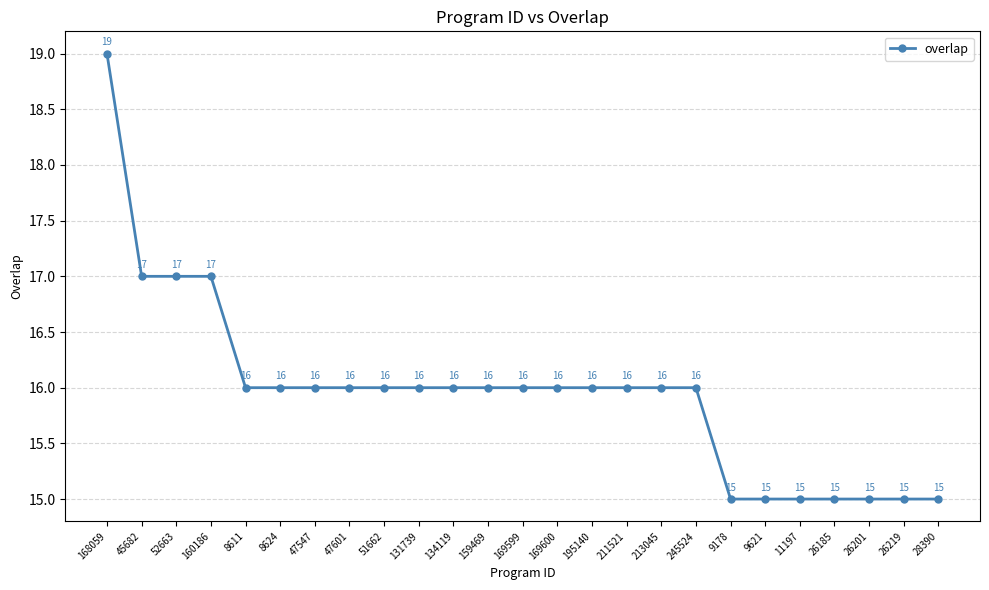

True or false: there are more than 2 points higher than both neighbors.

False